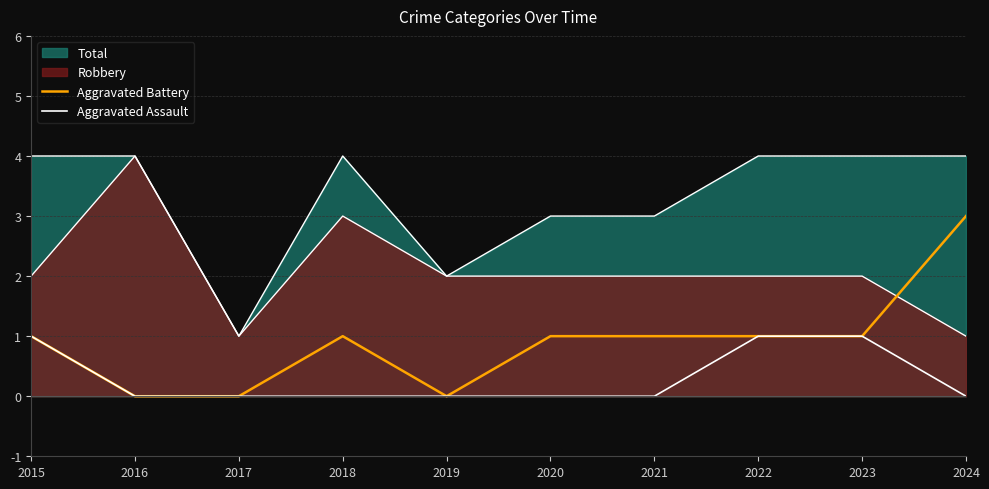

At which category is the sum across all series the highest?

2024